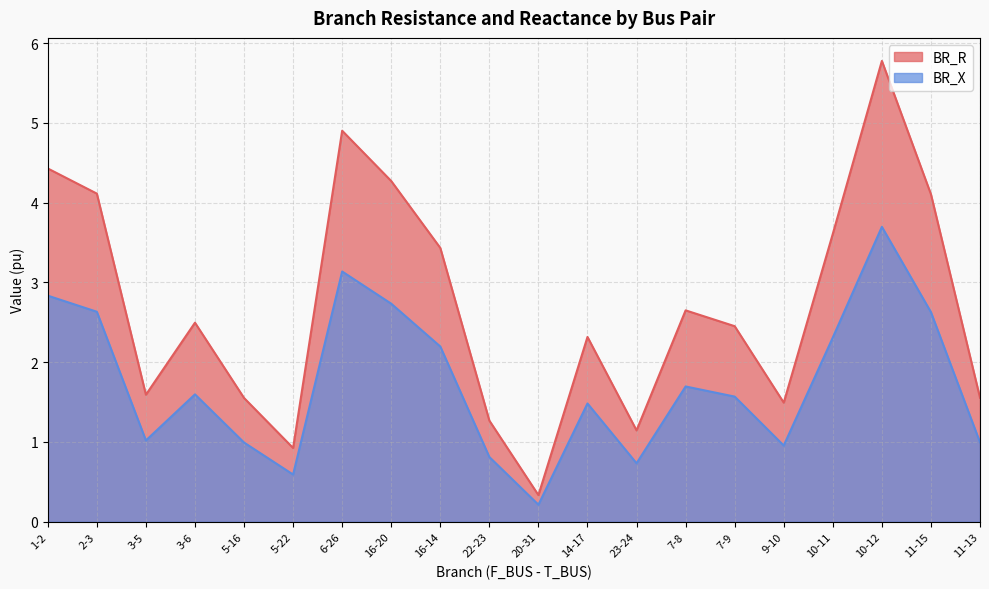

At which category does BR_R reach its first local valley?

3-5